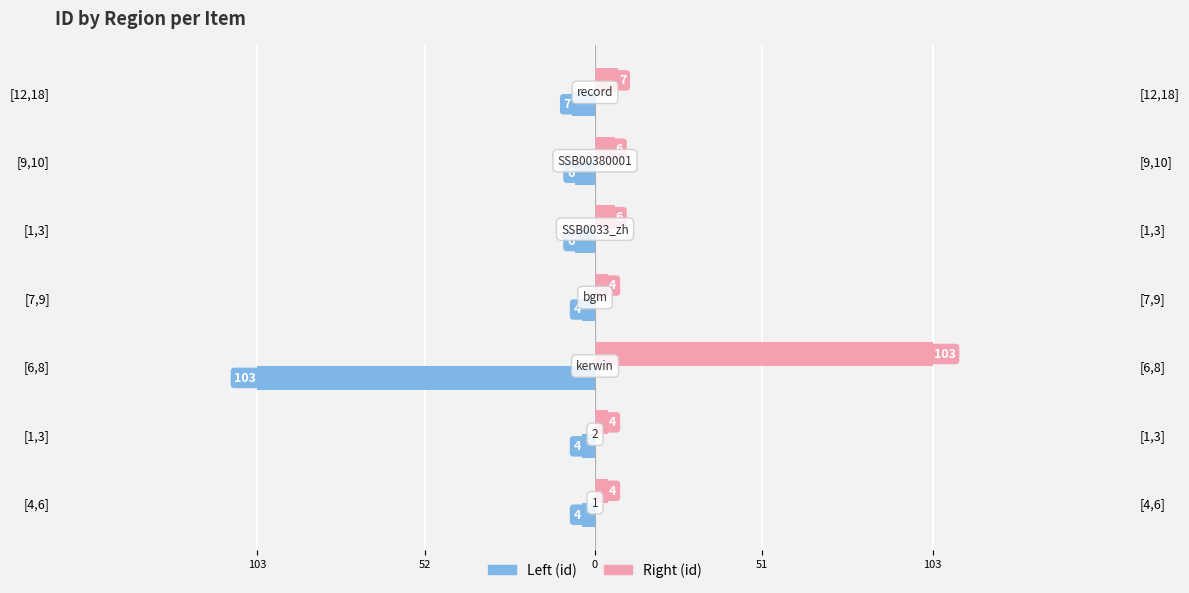

Which has a higher value, [1,3] or [12,18]?

[1,3]